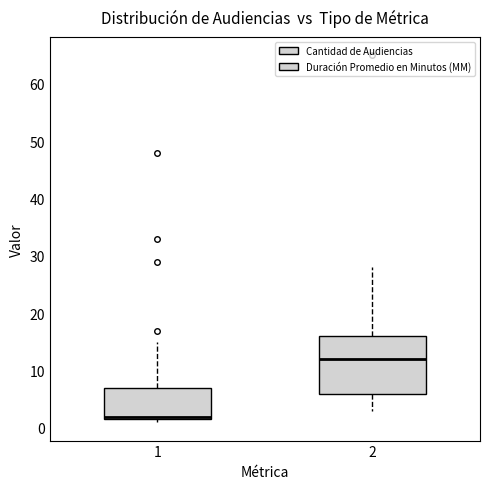

Which box has the highest median line?

2